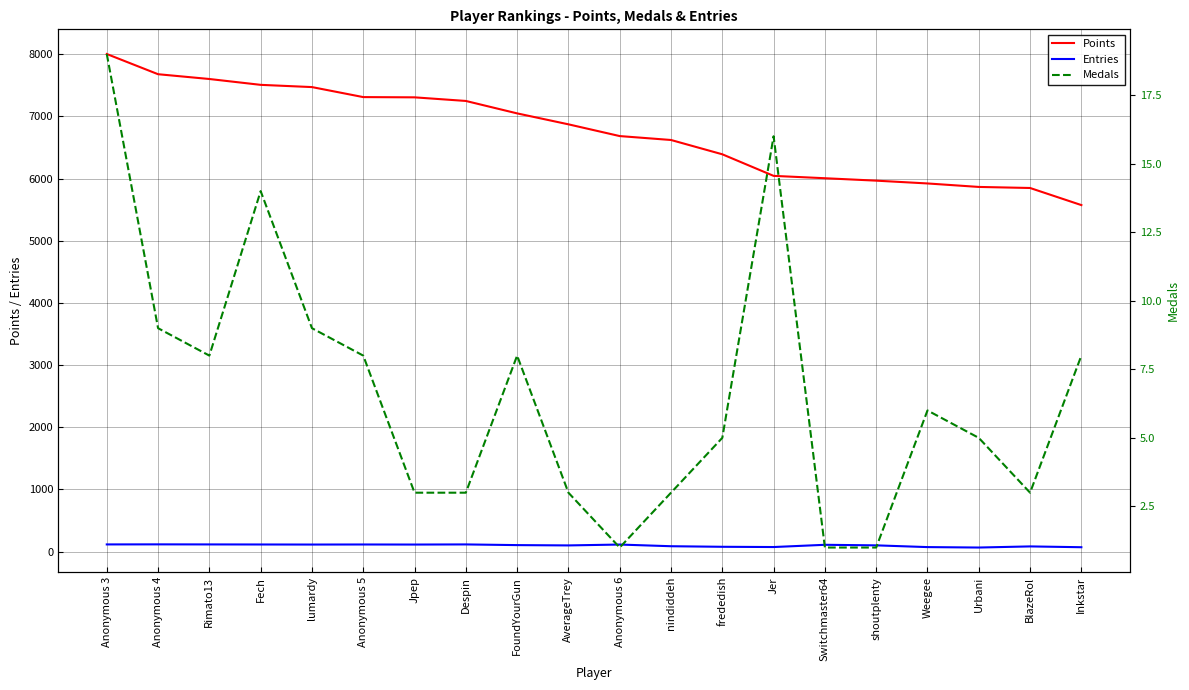

True or false: Points and Medals intersect in this chart.

False